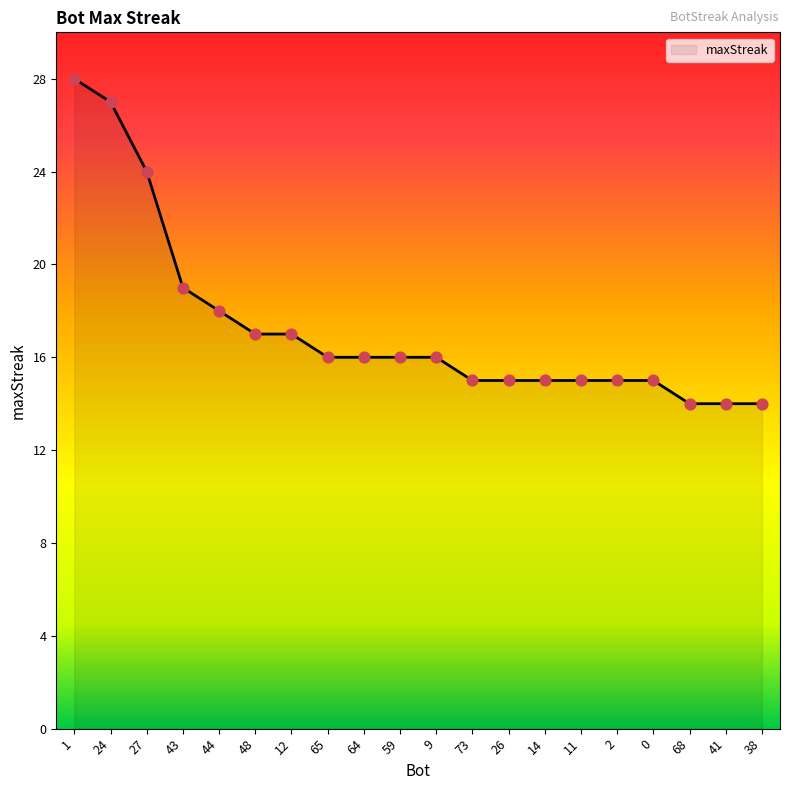

What is the change in value from 65 to 68?

-2